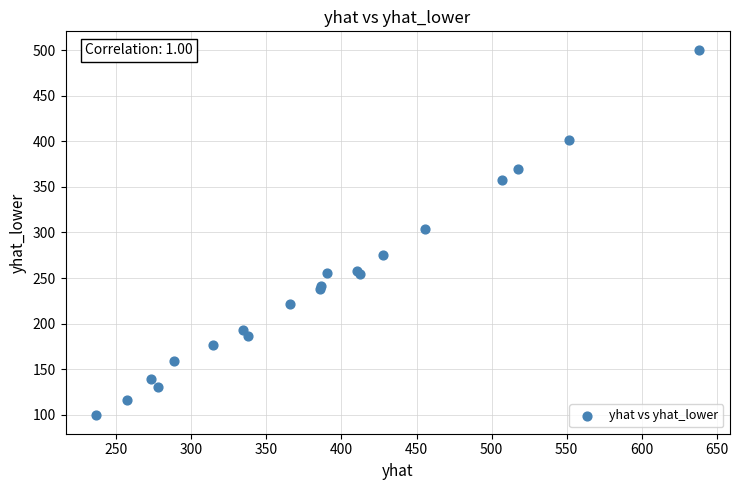

What Y value in the scatter plot is closest to 299?

303.7